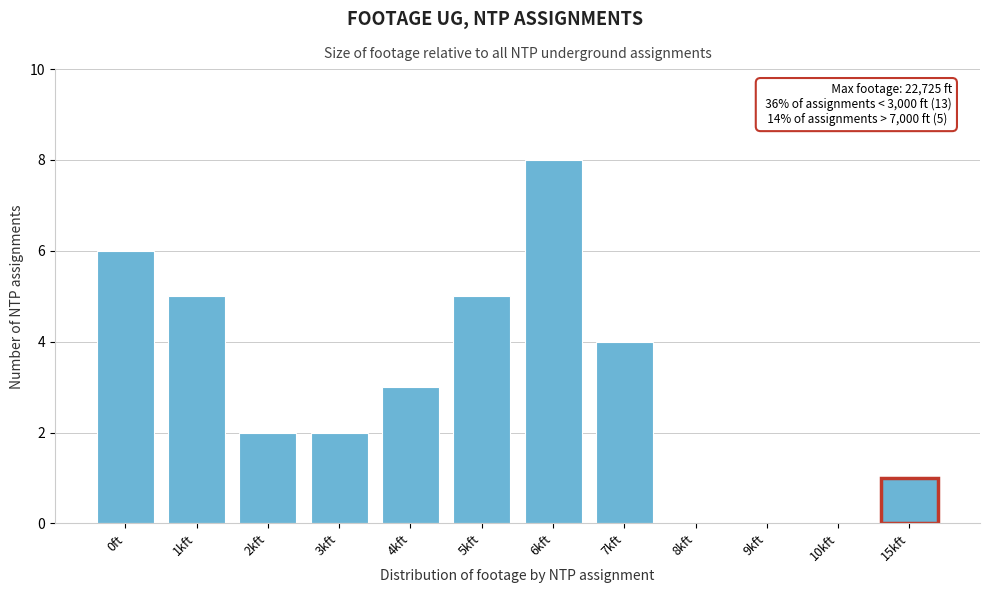

Reading left to right, extract all data points from this chart.

0ft=6	1kft=5	2kft=2	3kft=2	4kft=3	5kft=5	6kft=8	7kft=4	8kft=0	9kft=0	10kft=0	15kft=1